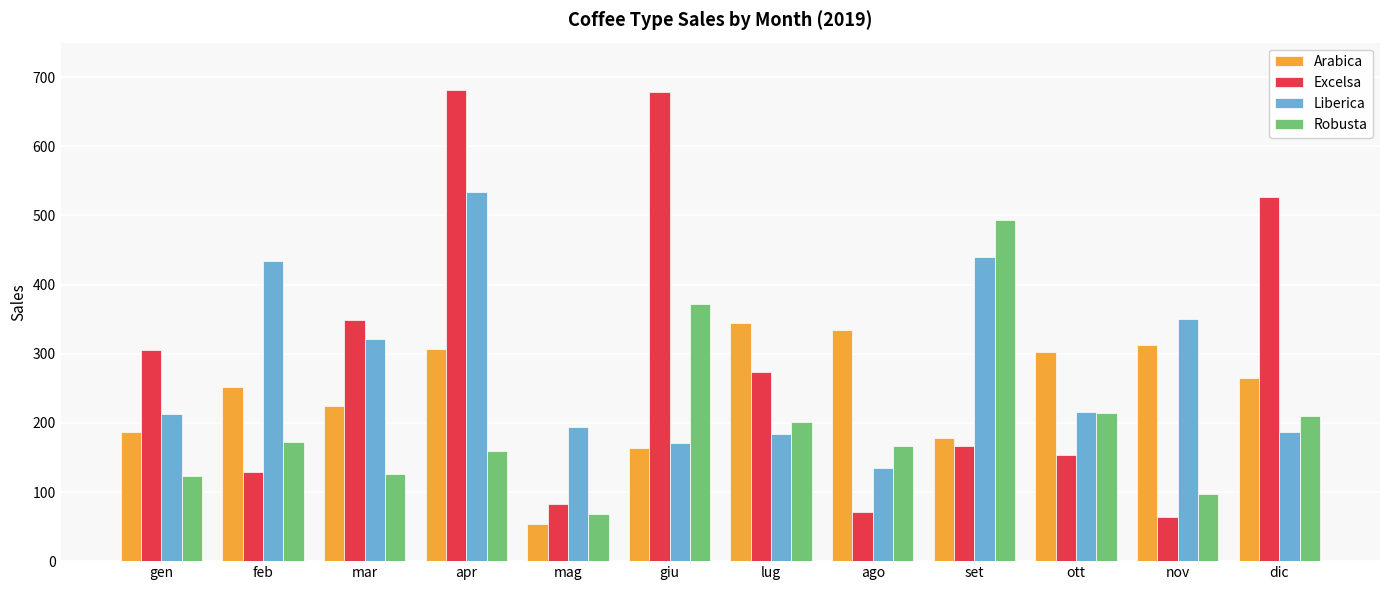

Which series has the widest spread of values?

Excelsa